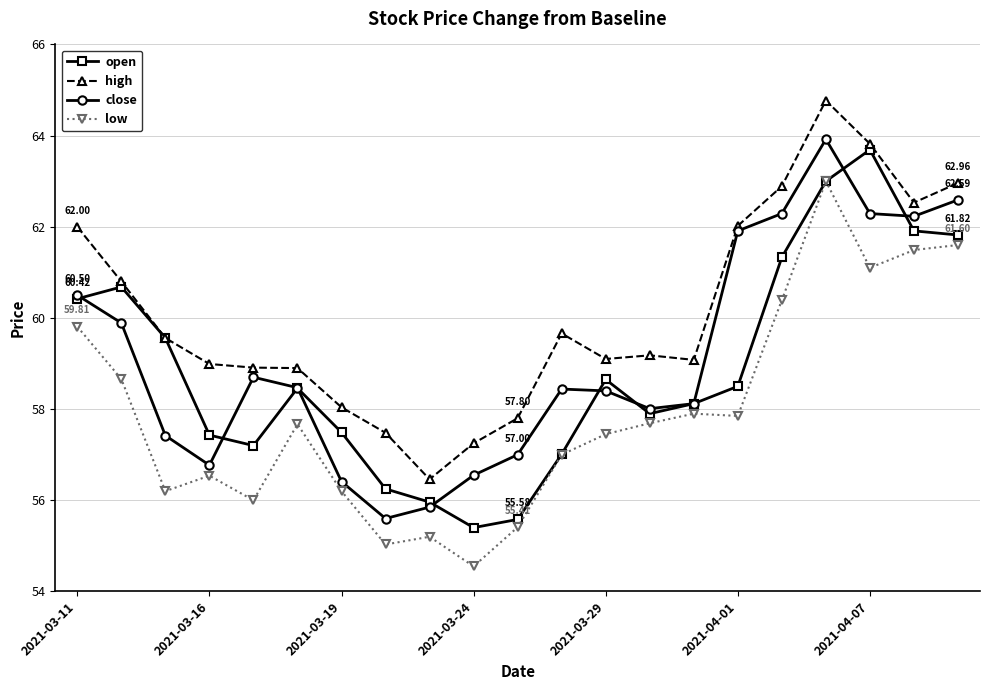

What is the difference between the second highest and second lowest values in the low series?

6.6